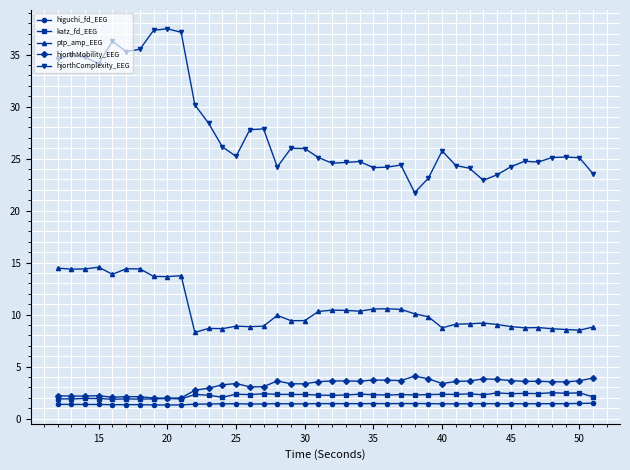

True or false: hjorthComplexity_EEG has more than 1 interior local peaks.

True